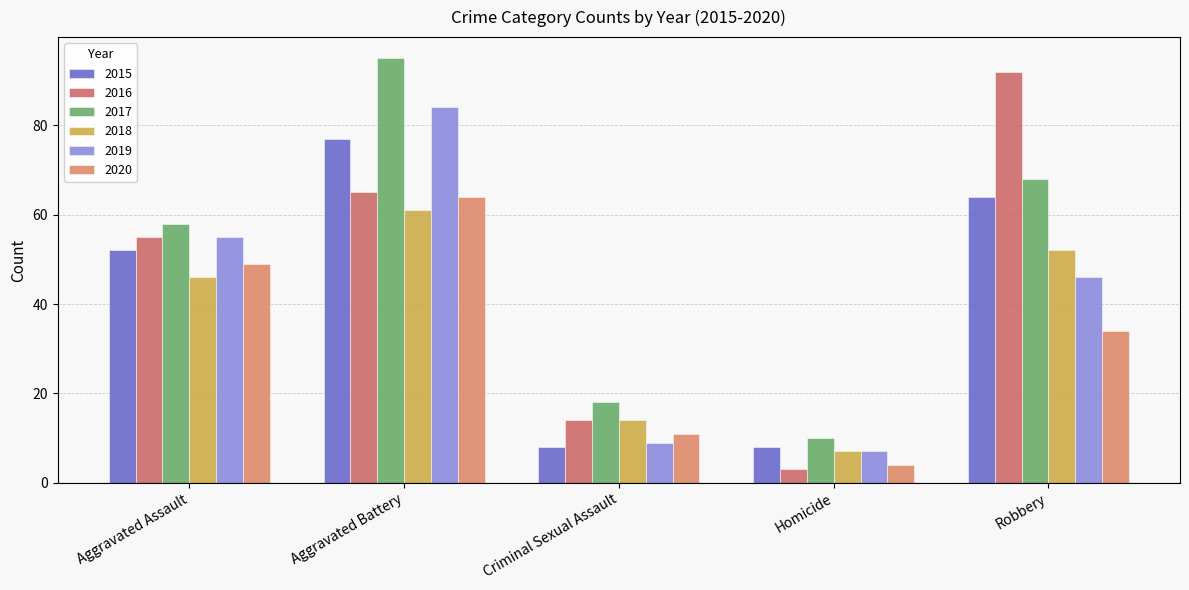

How many groups of bars are there?

5